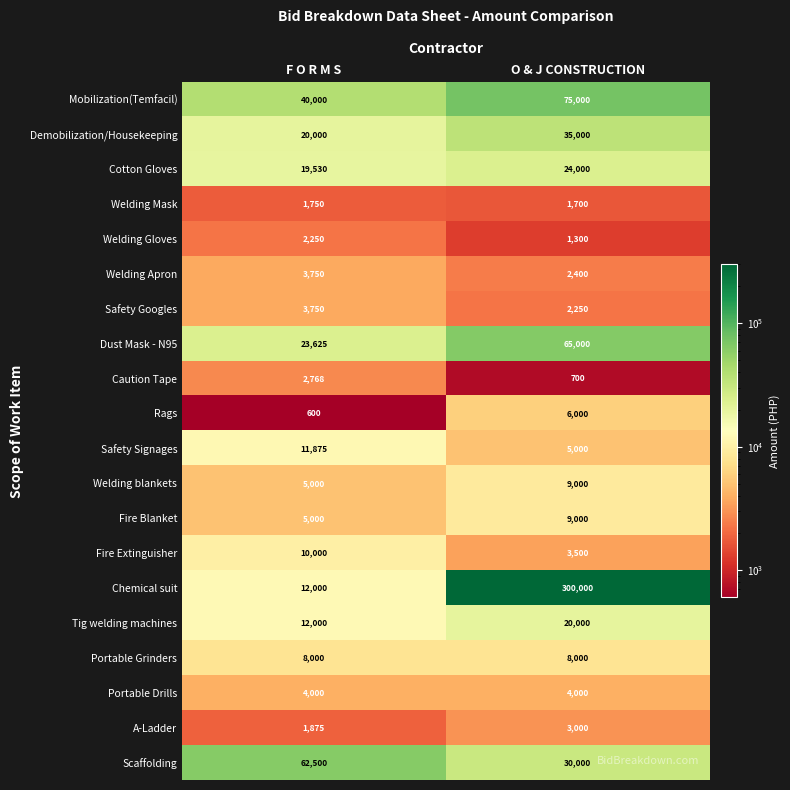

True or false: Portable Drills has a value of 1914 at F O R M S.

False